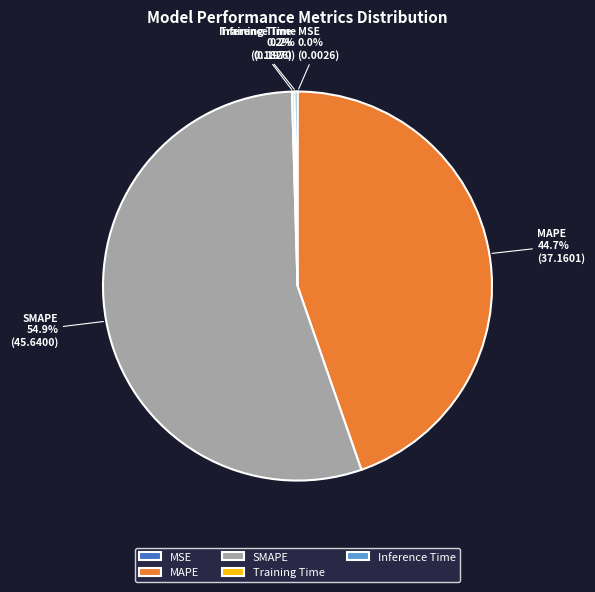

Which category has the biggest portion of the pie?

SMAPE